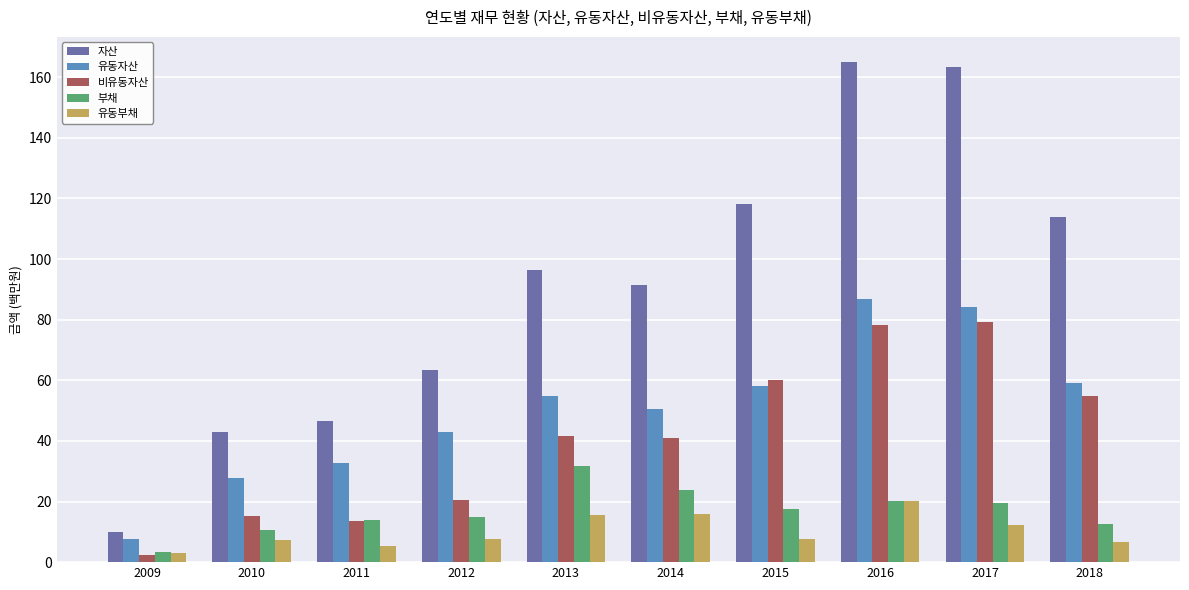

The 자산 series shows 96.3 at 2013. True or false?

True